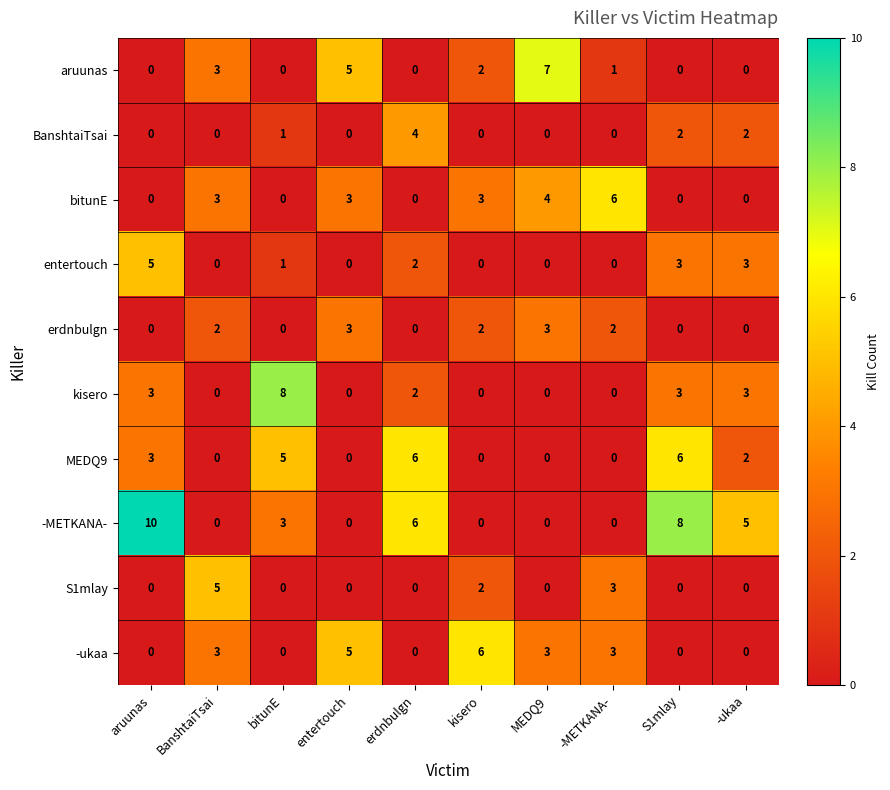

Which series has the largest total across all categories?

-METKANA-